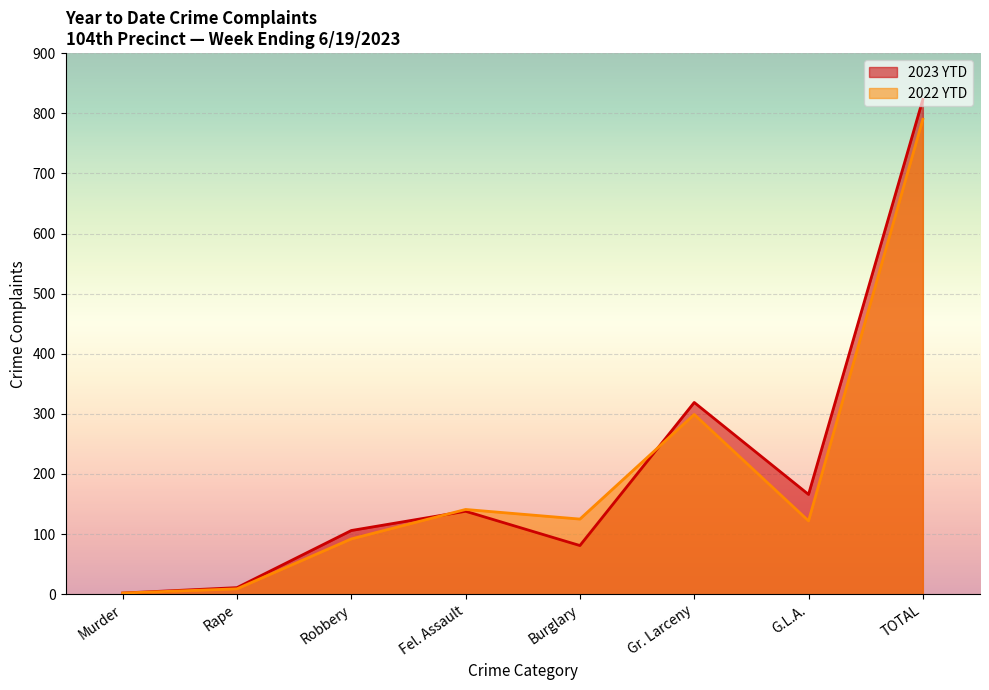

Is the value of 2023 YTD at TOTAL greater than the value of 2022 YTD at Burglary?

Yes